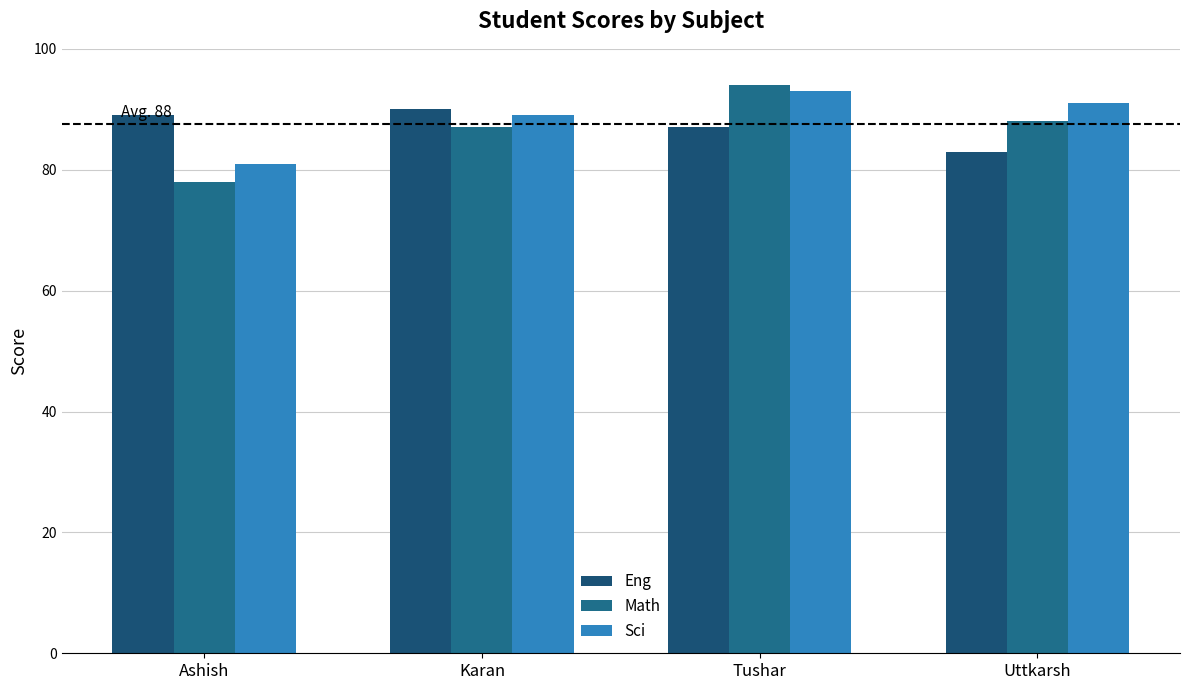

Which category has the lowest value across all series?

Ashish